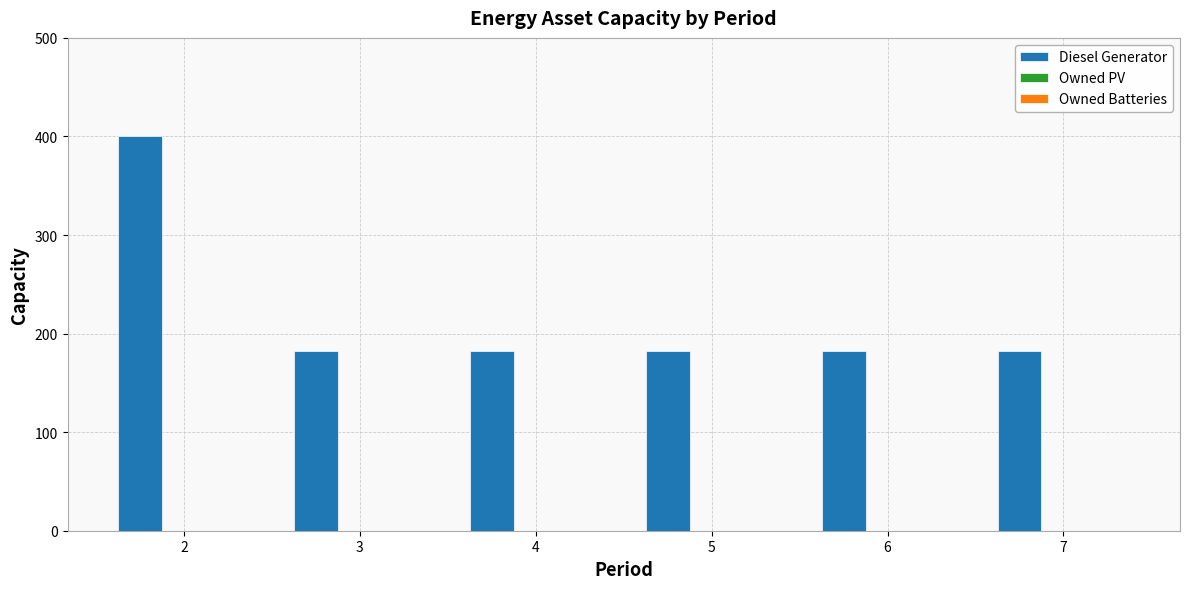

What is the maximum value shown in the chart?

400